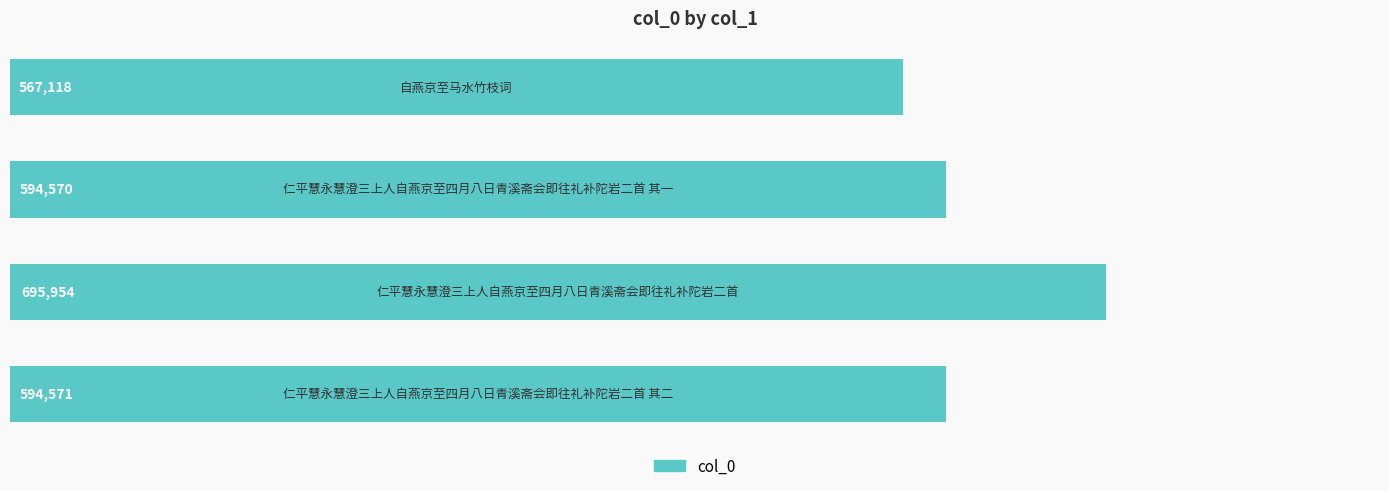

What is the average value?

613053